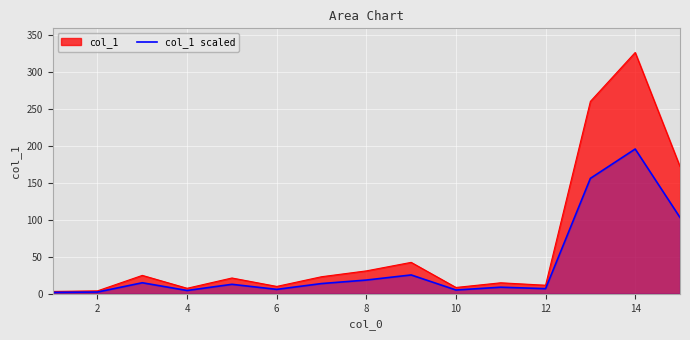

The value of col_1 at 10 is 8.6. True or false?

True